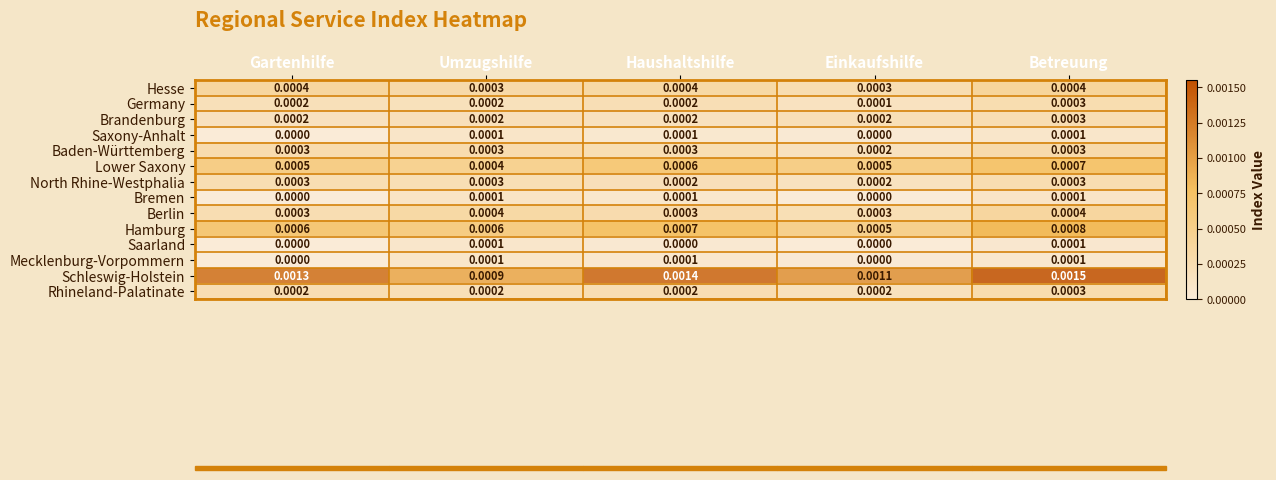

Which series has the largest total across all categories?

Schleswig-Holstein